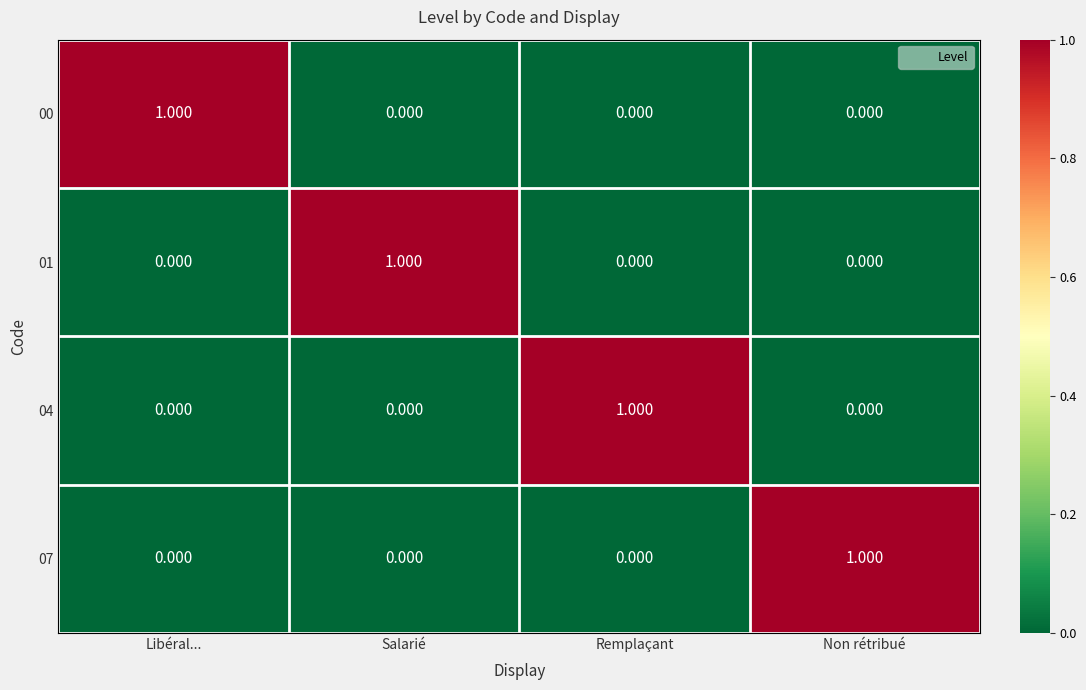

At which label does 07 reach its peak?

Non rétribué